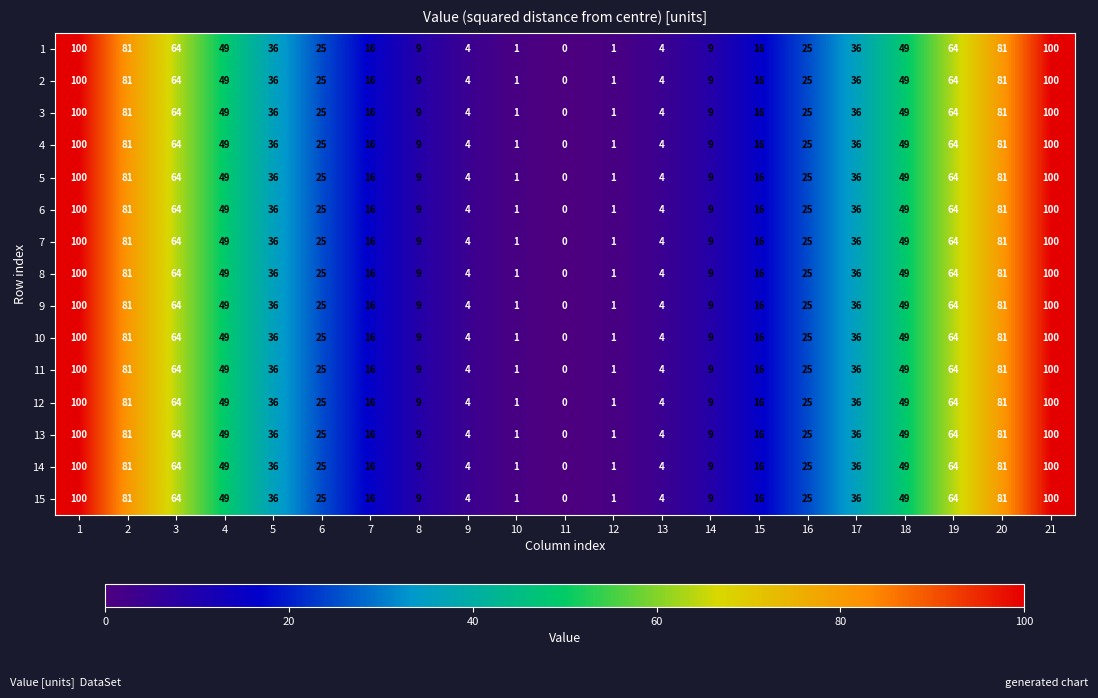

What is the maximum value shown in the chart?

100